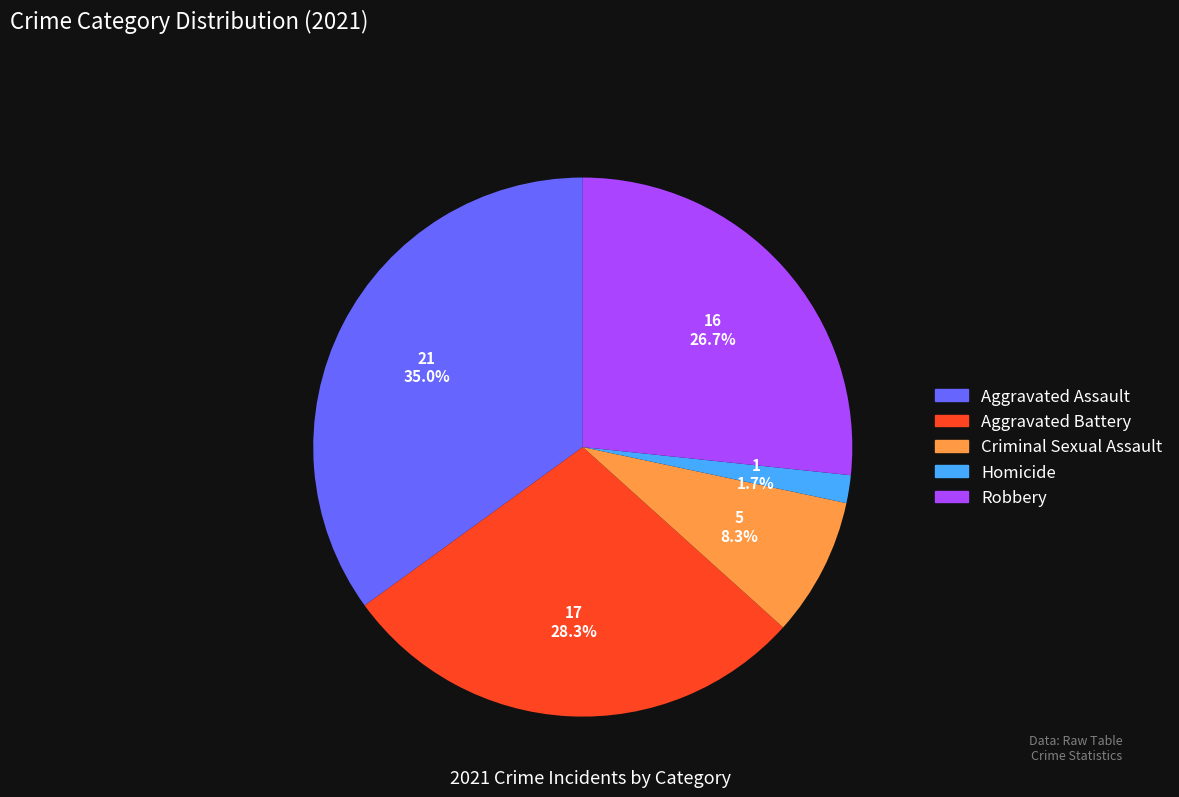

Which slice is the largest?

Aggravated Assault